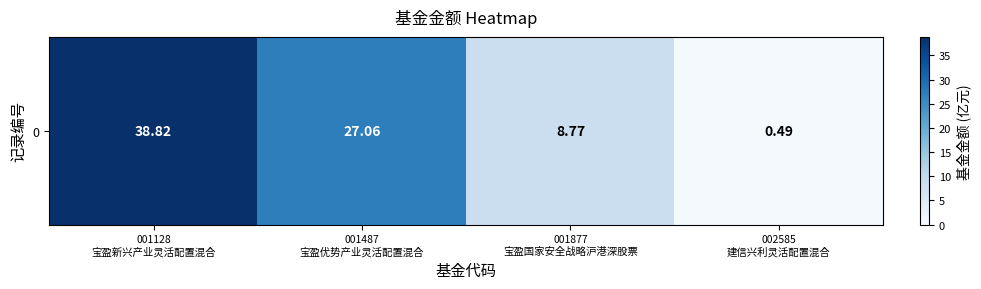

At which category does the chart reach its minimum across all series?

002585
建信兴利灵活配置混合